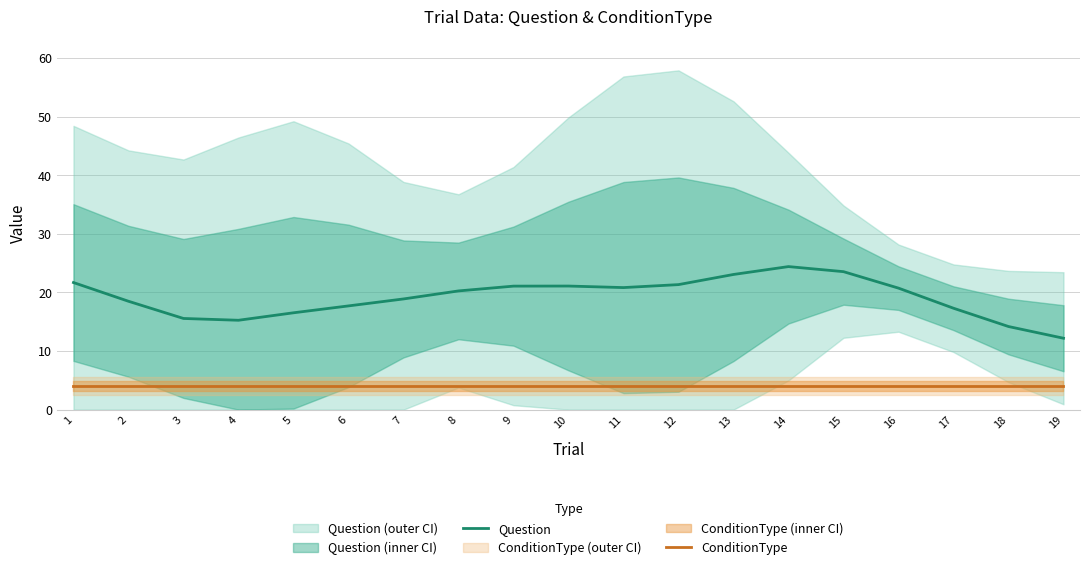

What is the value of the ConditionType point at the 5th from the left?

4.0